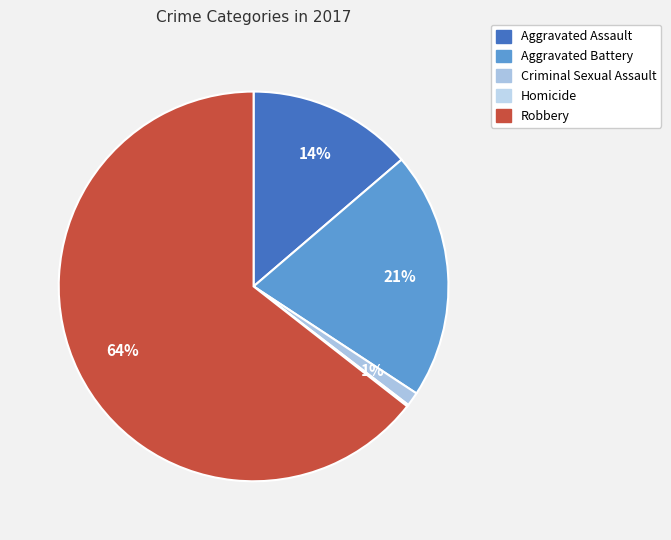

Which has a higher value, Criminal Sexual Assault or Homicide?

Criminal Sexual Assault